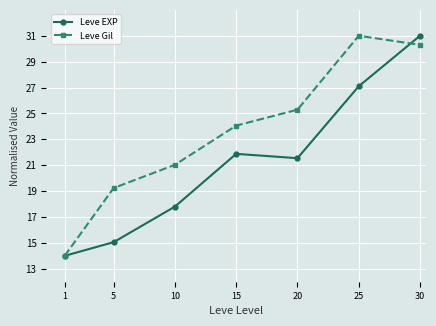

What is the minimum value for Leve EXP?

14.0